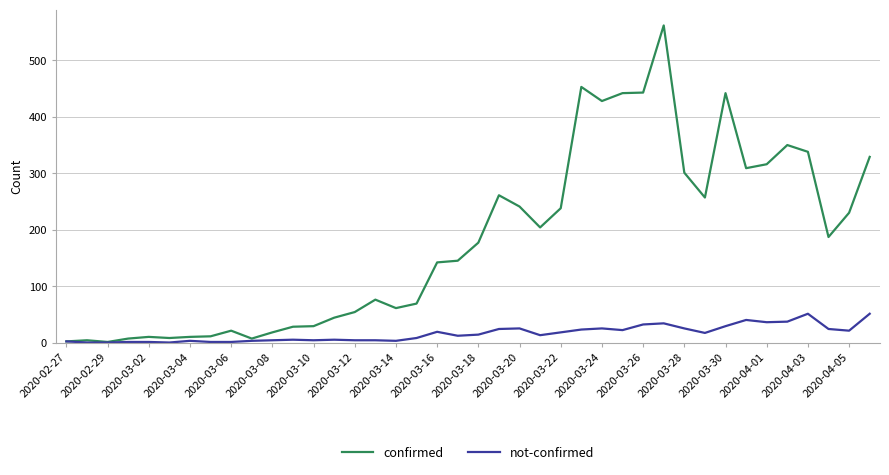

What is the highest value of the confirmed series?

562